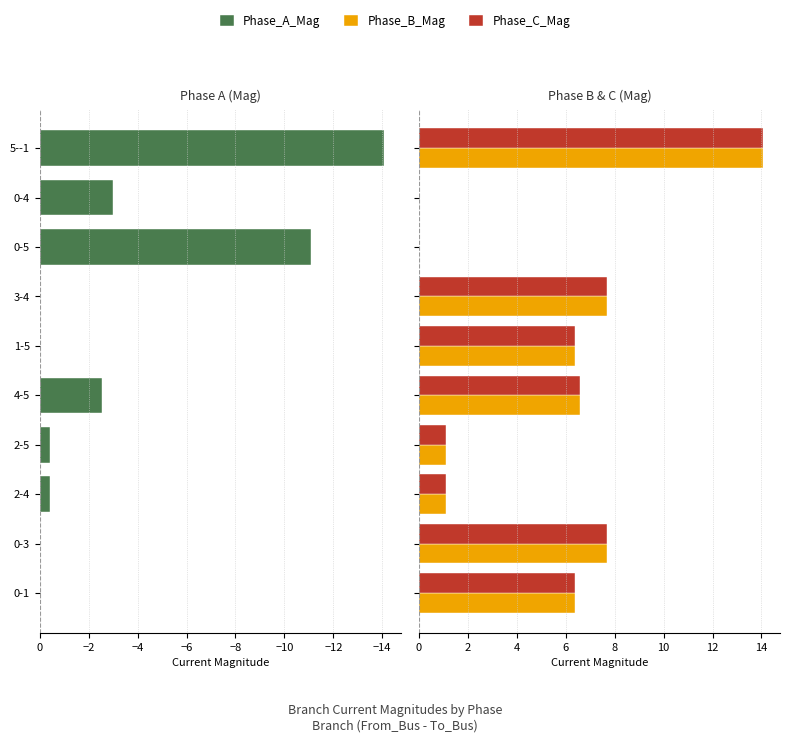

Does the chart contain stacked bars?

No